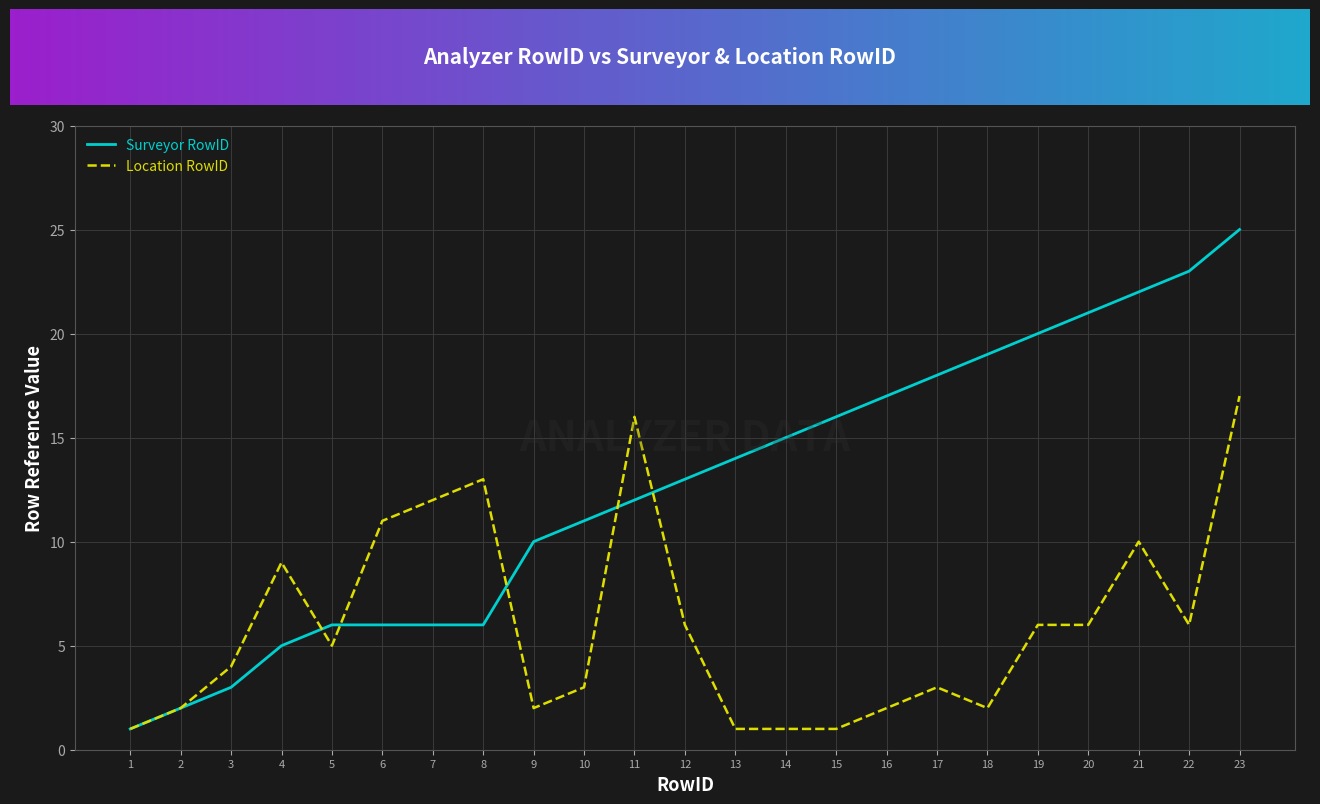

Where is Surveyor RowID nearest to the value 13?

12